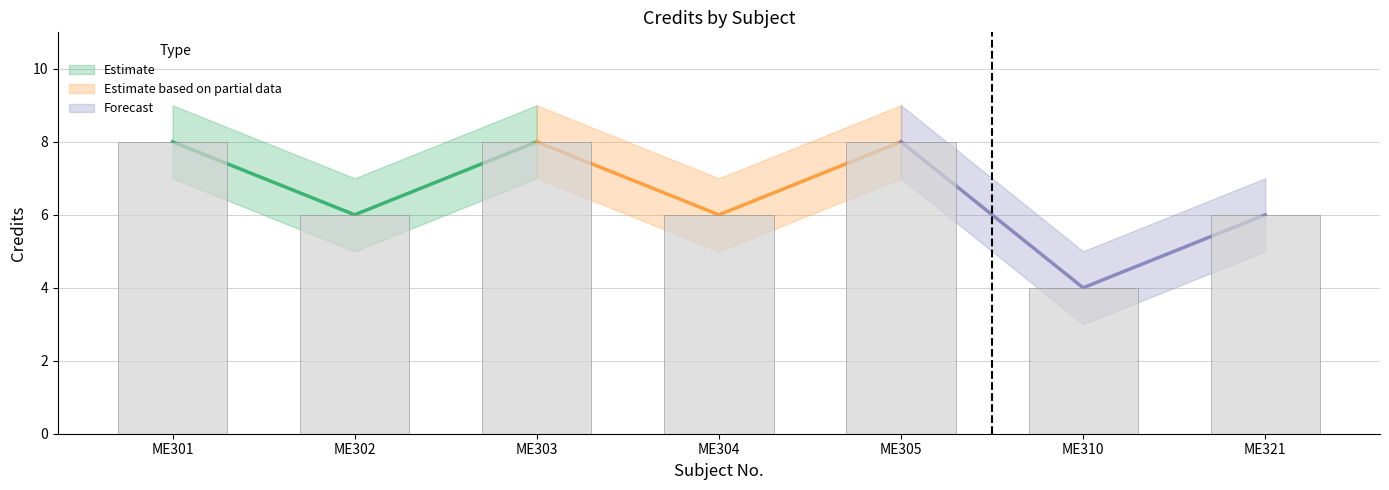

What is the approximate value of Credit at ME301?

8